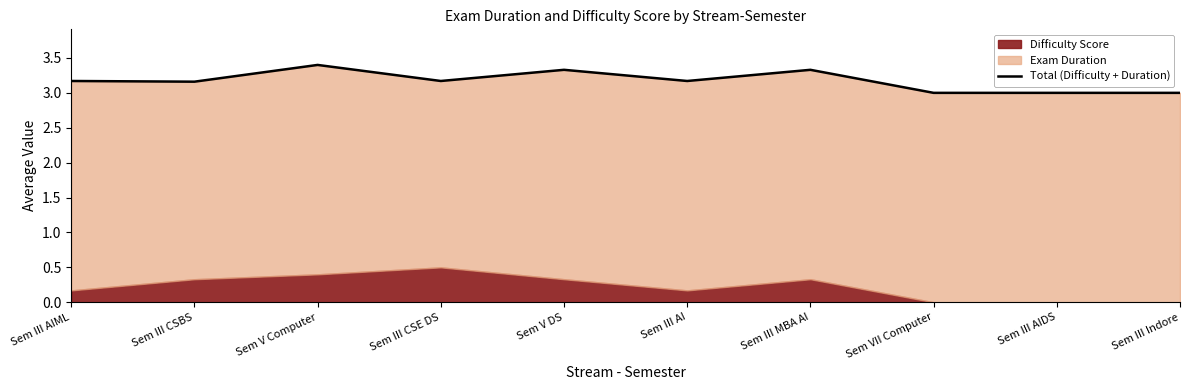

Reading right to left, list all the values displayed in this chart.

3.0	3.0	3.0	3.3	3.2	3.3	3.2	3.4	3.2	3.2